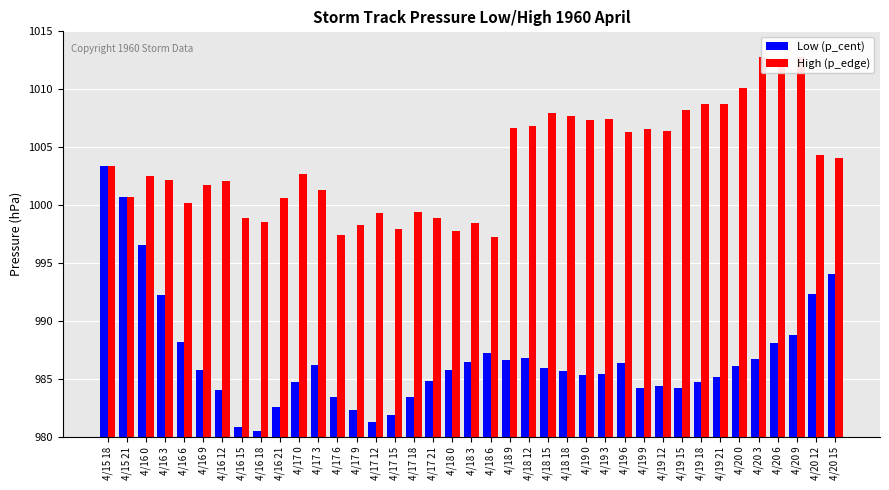

At how many categories does at least one series exceed 991?

39